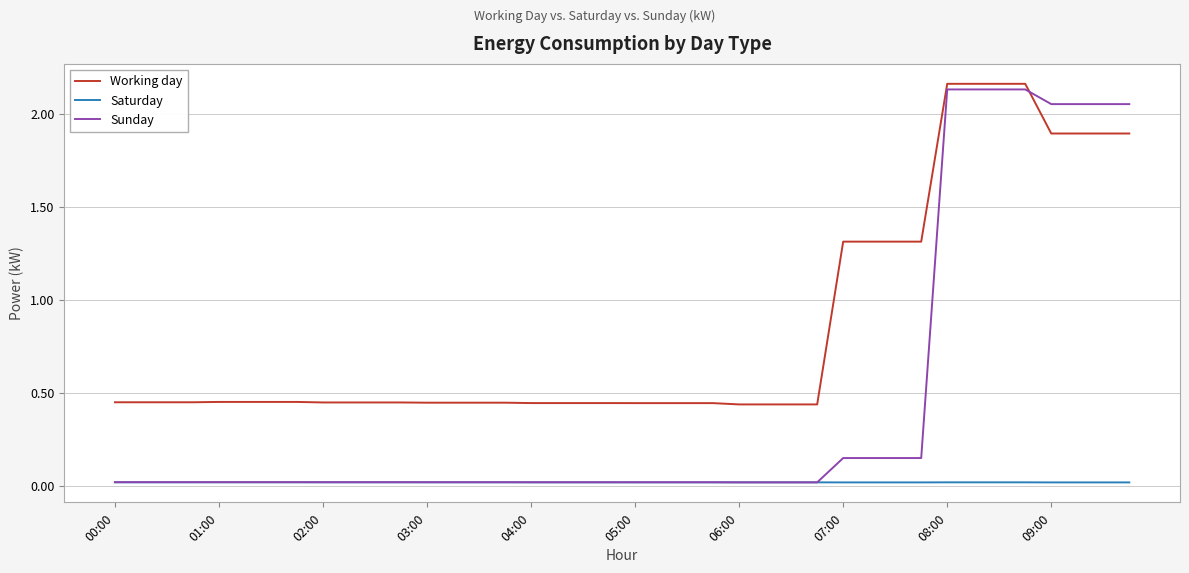

Which series has the widest spread of values?

Sunday